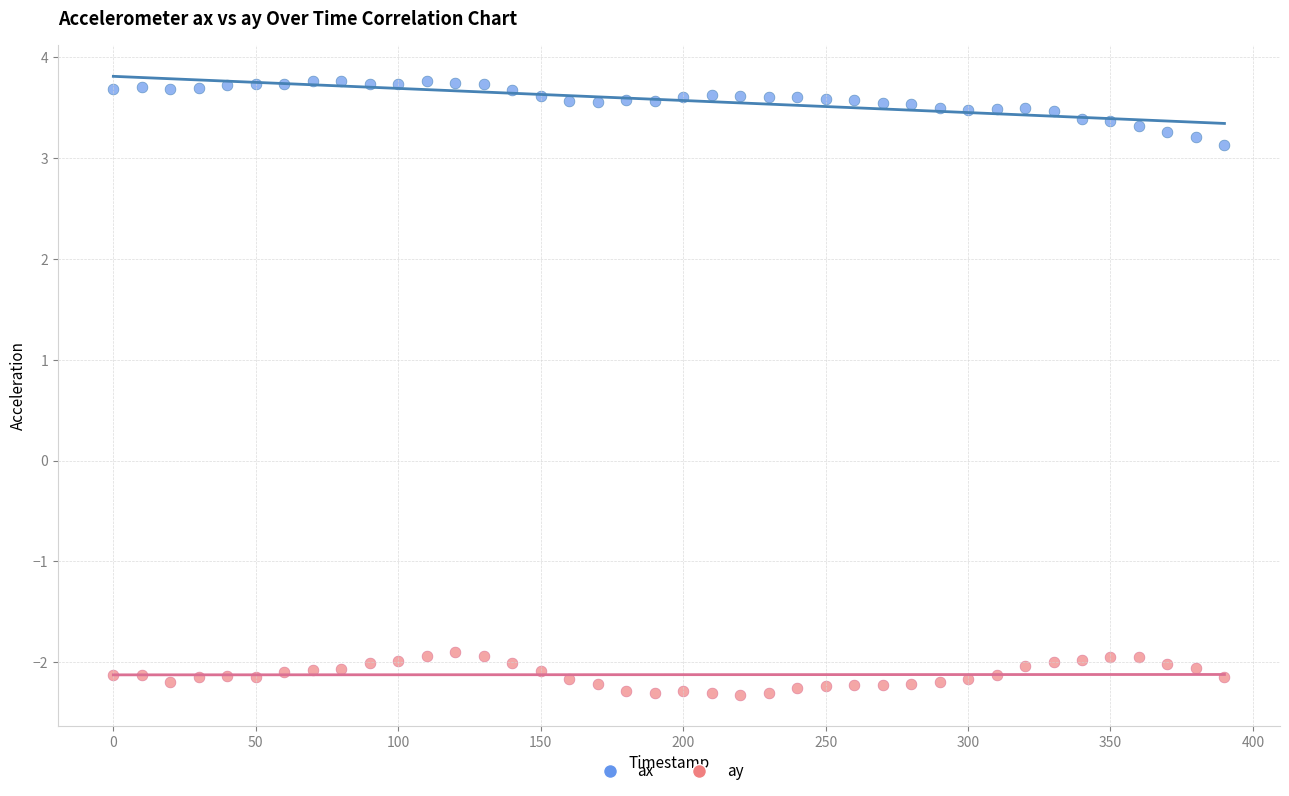

Which series reaches the minimum Y coordinate?

ay